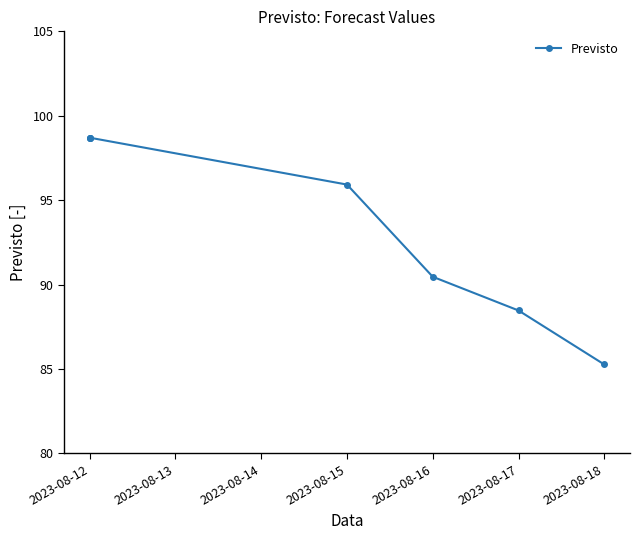

What is the difference between the second highest and second lowest values?

10.2